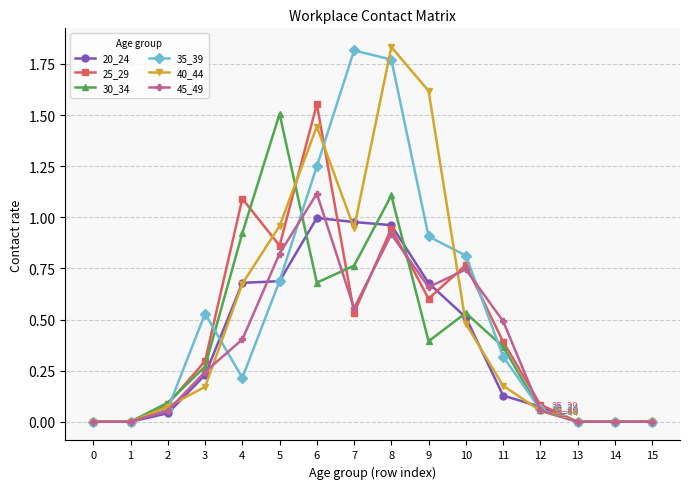

True or false: 25_29 has more than 1 interior local peaks.

True